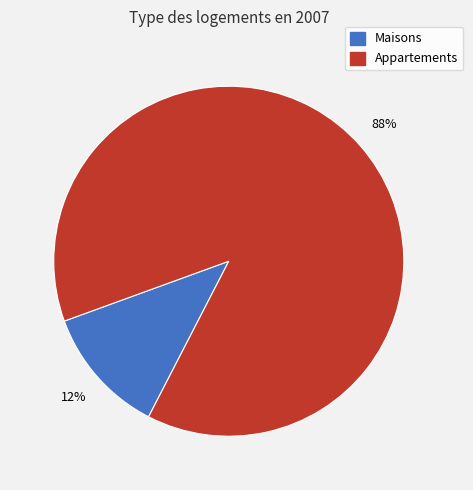

Is there a majority slice in this chart?

Yes